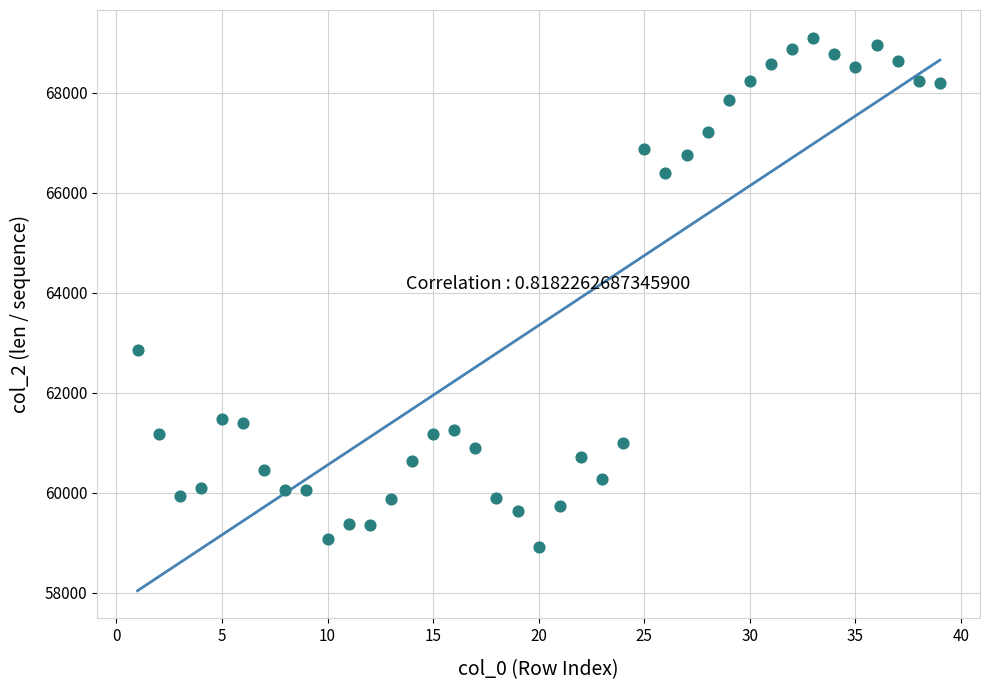

What Y value in the scatter plot is closest to 64009?

62864.0